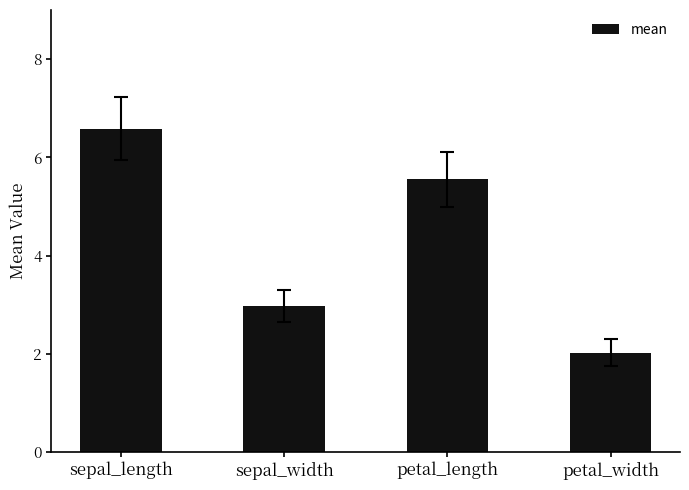

True or false: the data shows 0.6 at sepal_width.

False